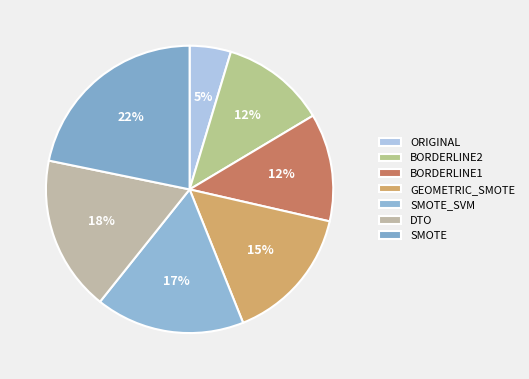

True or false: GEOMETRIC_SMOTE accounts for 23% of the total.

False